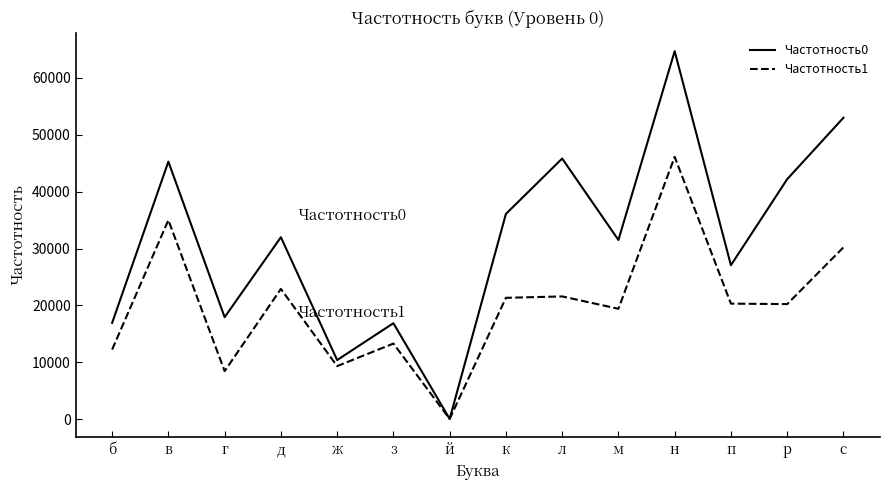

Is it true that Частотность0 equals 45270 at в?

True